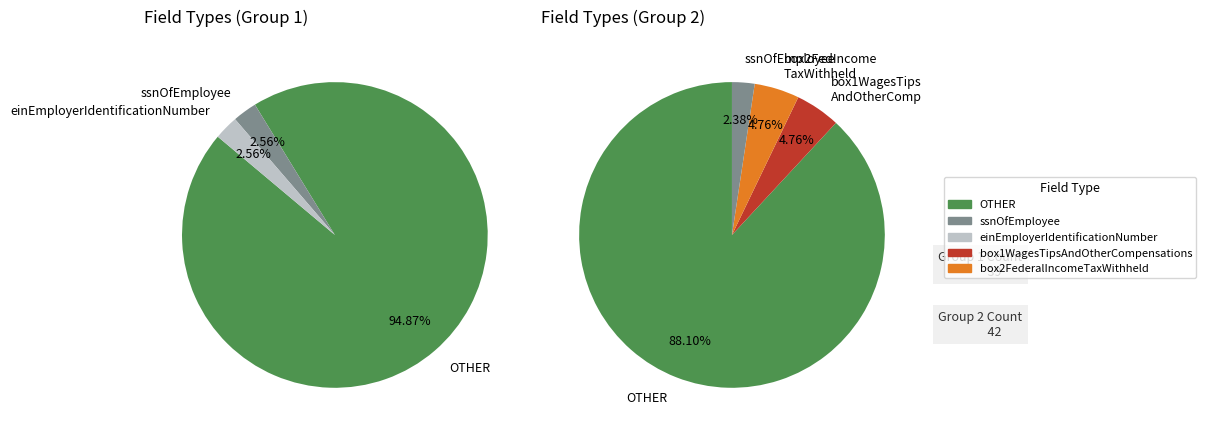

Which category has the biggest portion of the pie?

OTHER